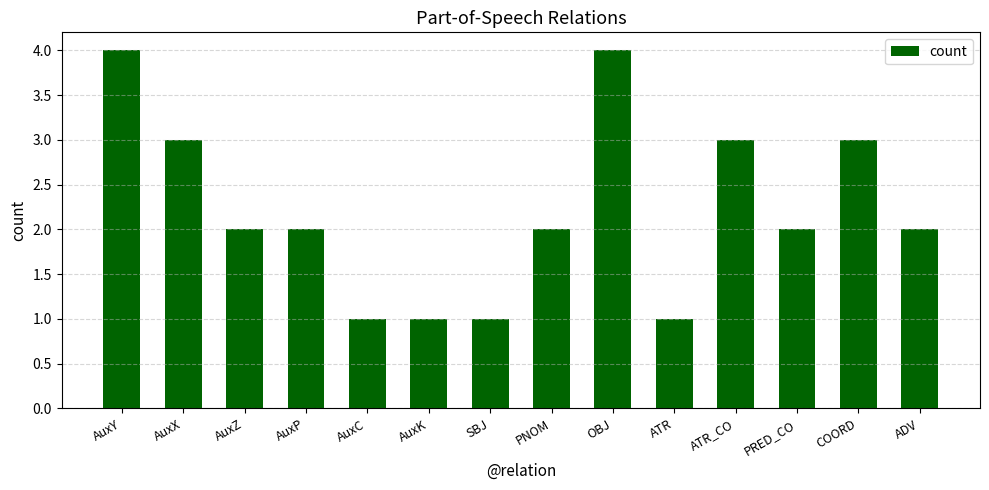

What is the value of the 10th bar from the left?

1